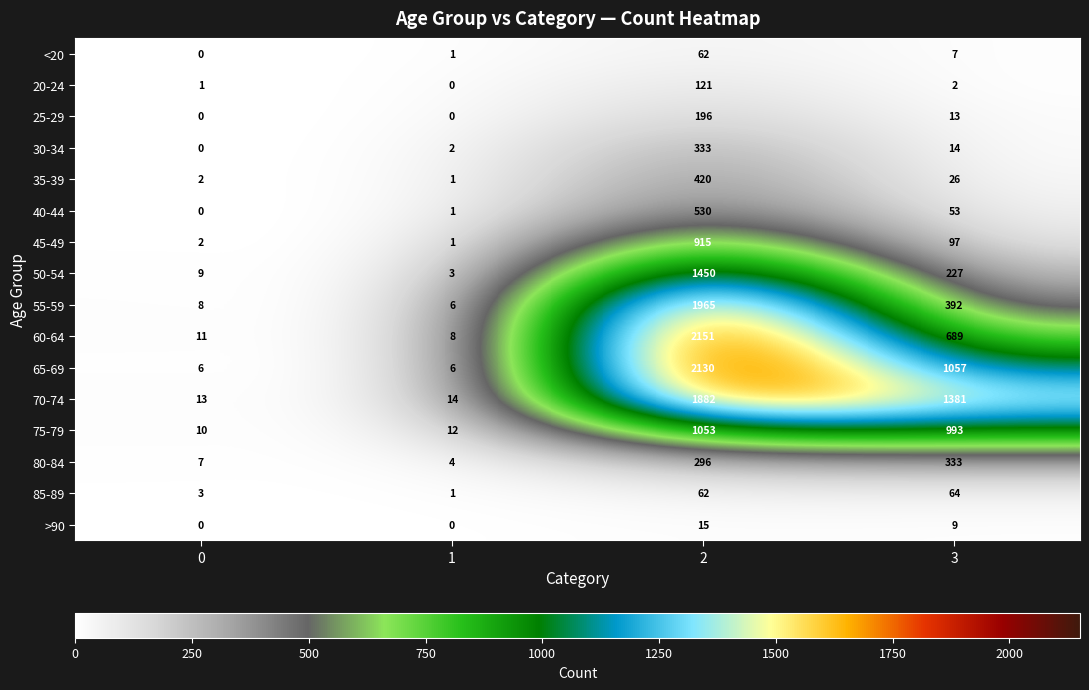

What is the spread (max minus min) of values at 0?

13